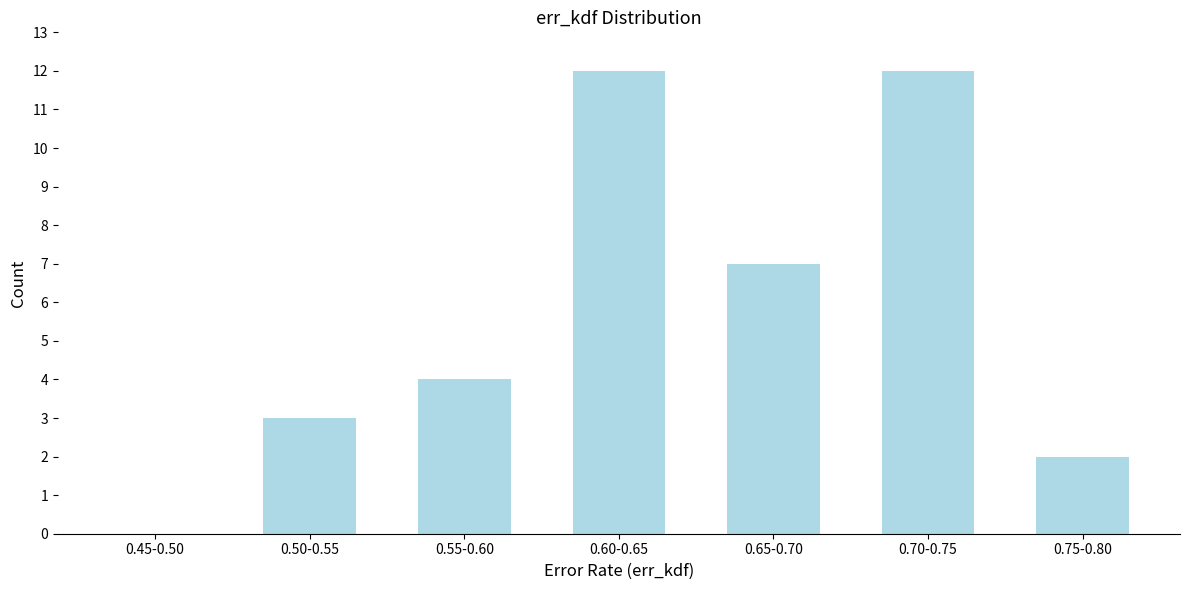

Reading left to right, transcribe all the data shown in this chart.

0.45-0.50=0	0.50-0.55=3	0.55-0.60=4	0.60-0.65=12	0.65-0.70=7	0.70-0.75=12	0.75-0.80=2